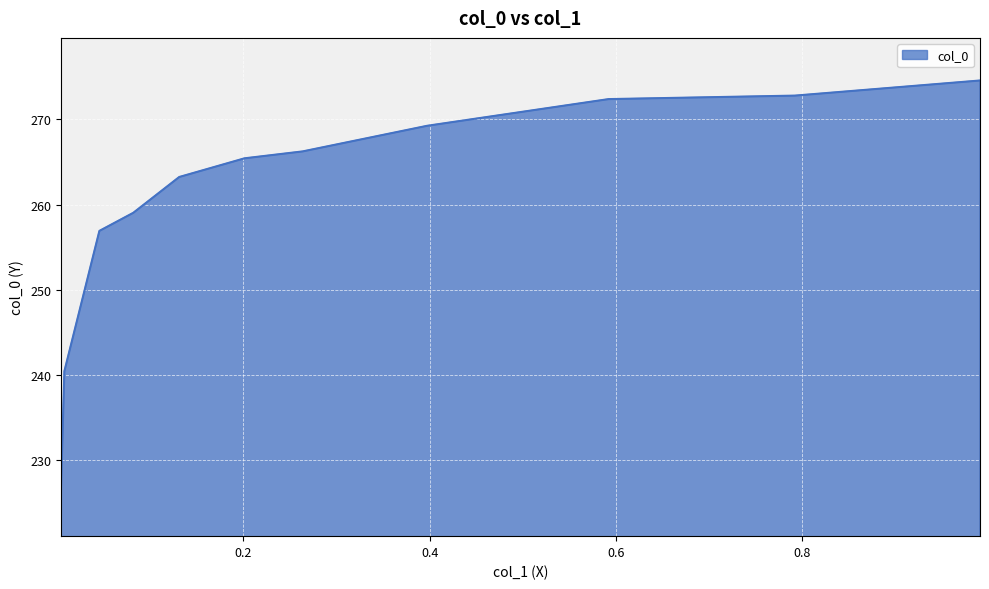

How many lines are shown in the chart?

1